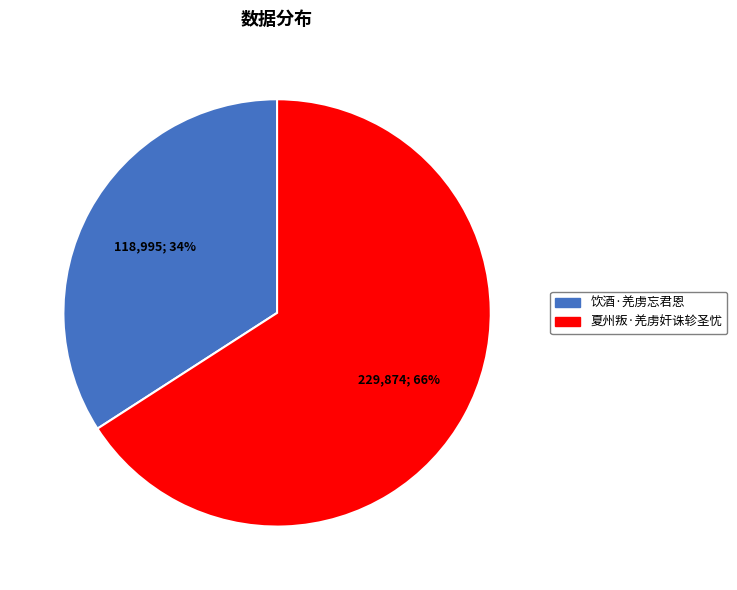

How many segments does this pie chart have?

2